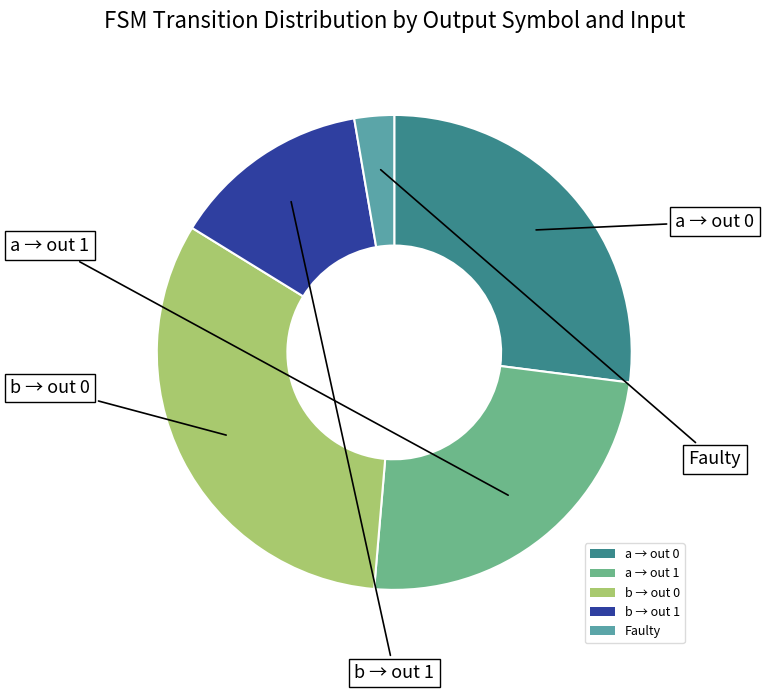

True or false: b → out 1 accounts for 14% of the total.

True